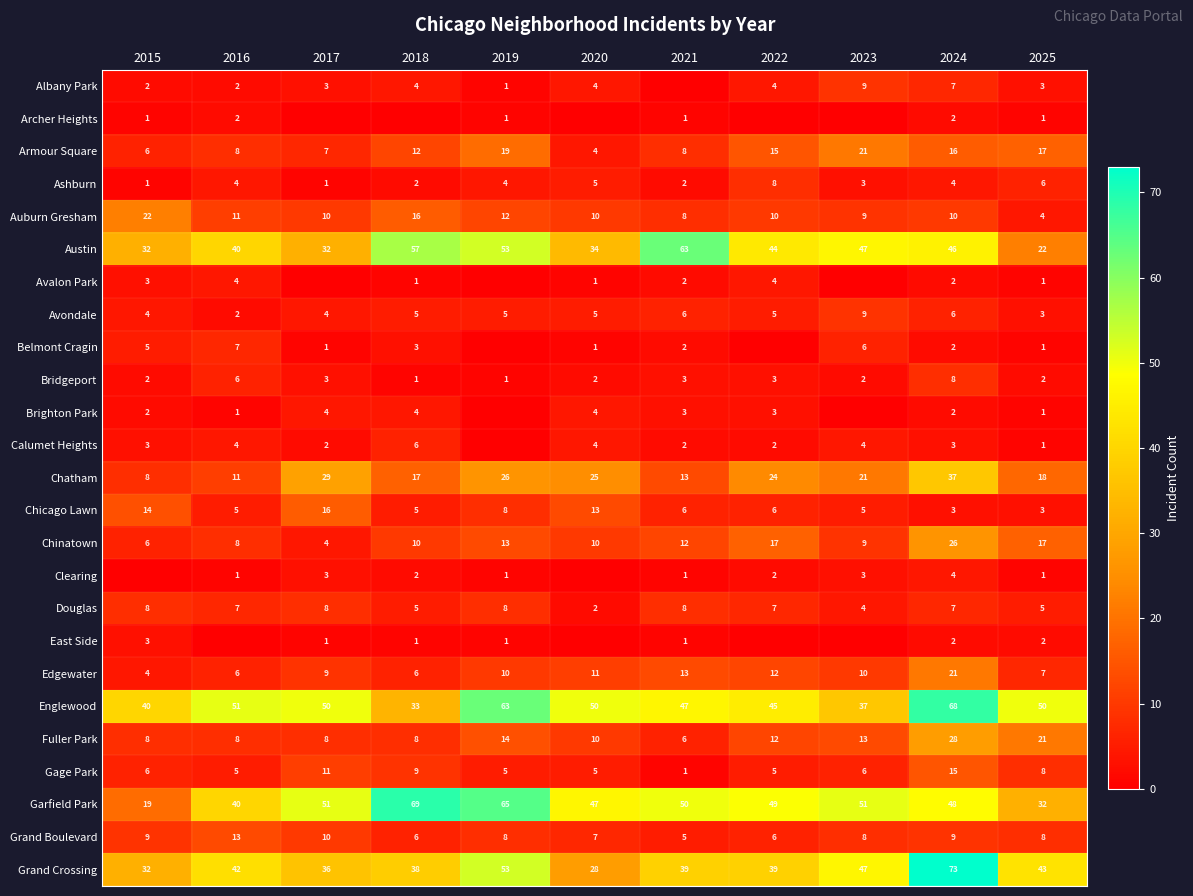

At which label is Edgewater closest to 12?

2022